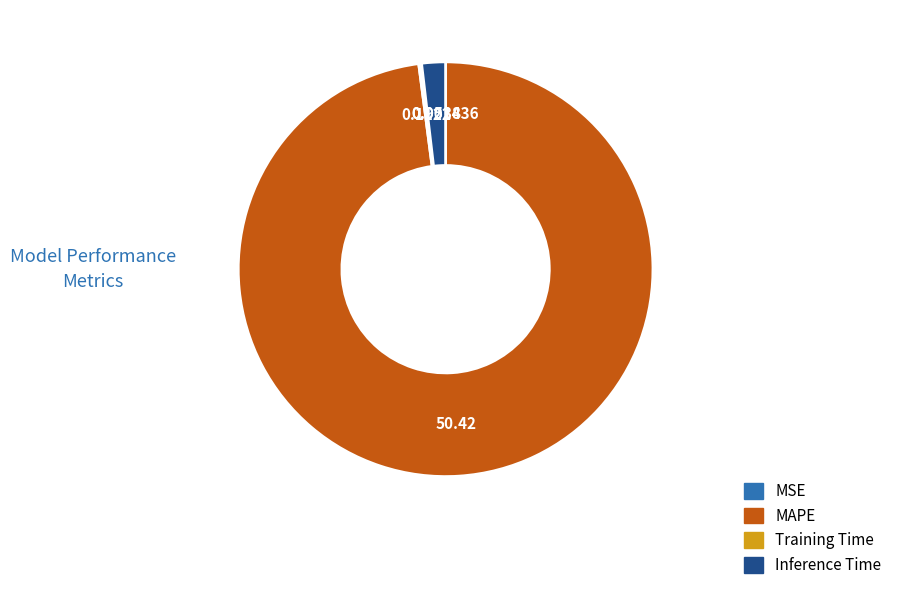

Does any single category account for the majority?

Yes